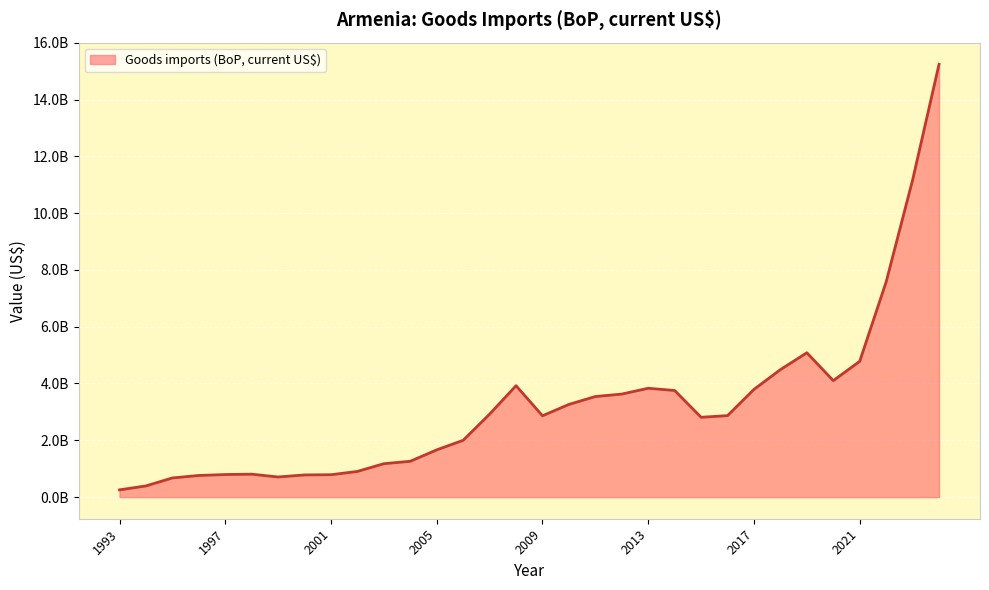

Which category has the lowest value across all series?

1993